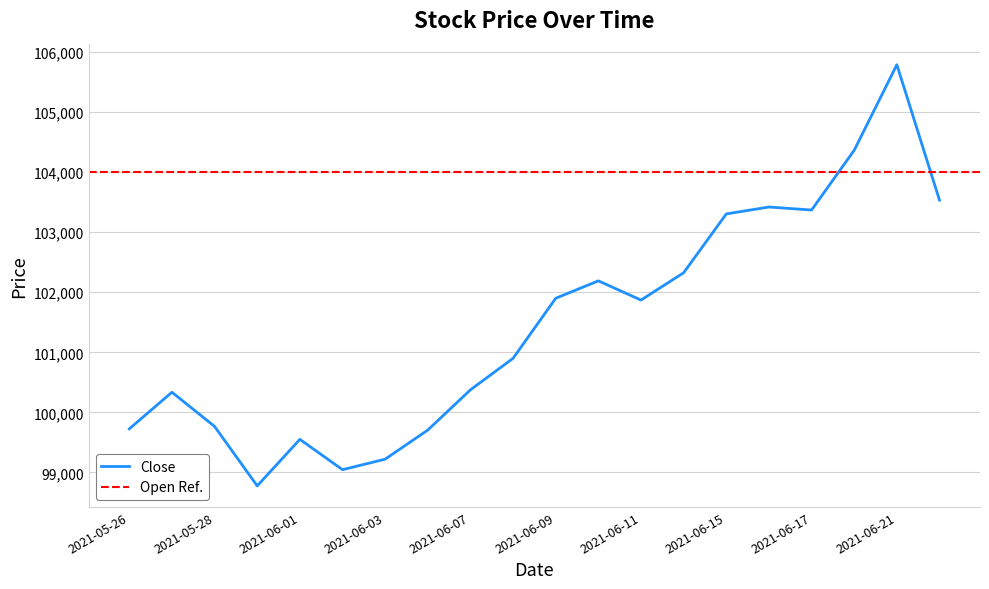

What is the difference between the maximum and minimum values?

7015